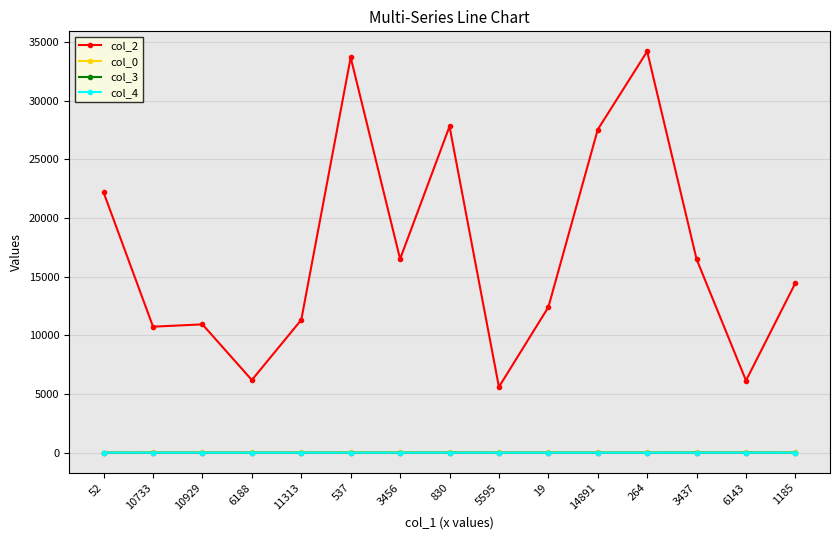

True or false: col_2 has a value of 15624.6 at 11313.

False